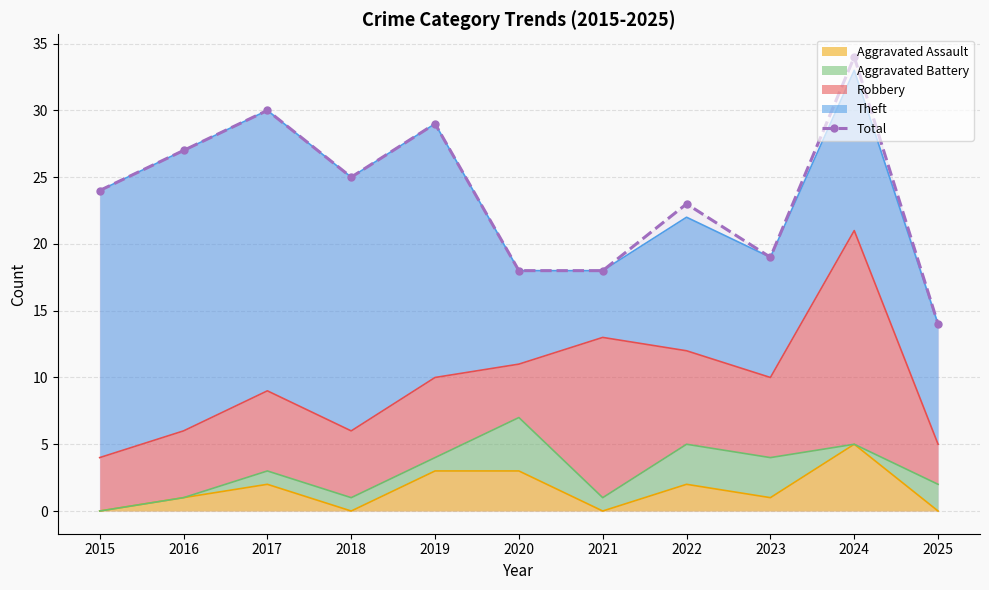

How many values are below 24?

5